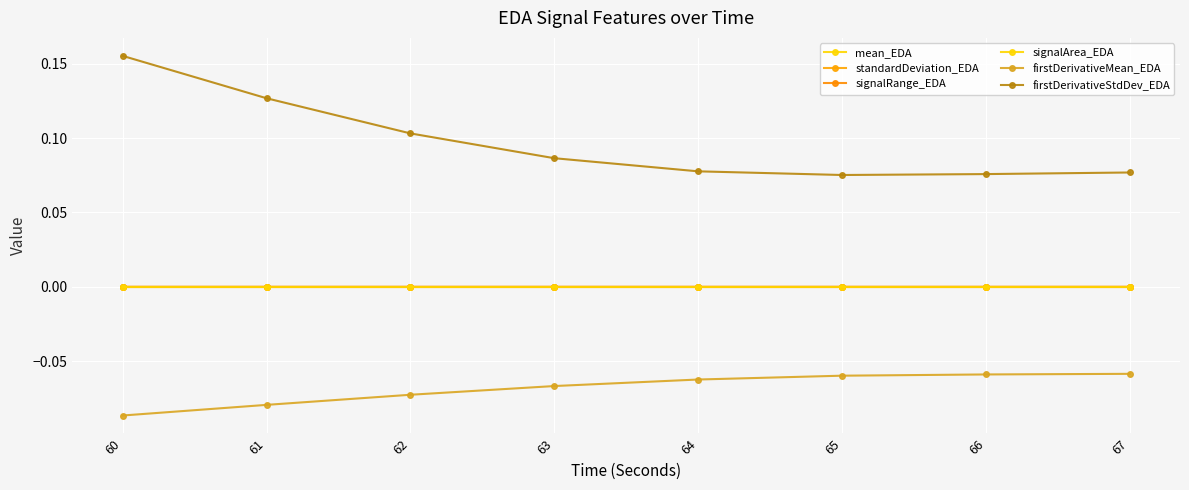

How many interior local valleys does the firstDerivativeStdDev_EDA series have?

1